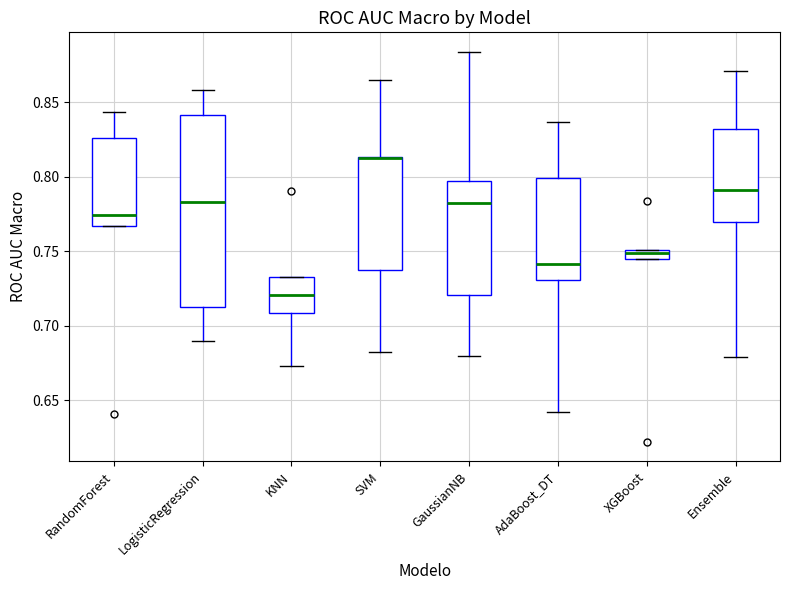

Which box is the tallest, from its lower edge to its upper edge?

LogisticRegression